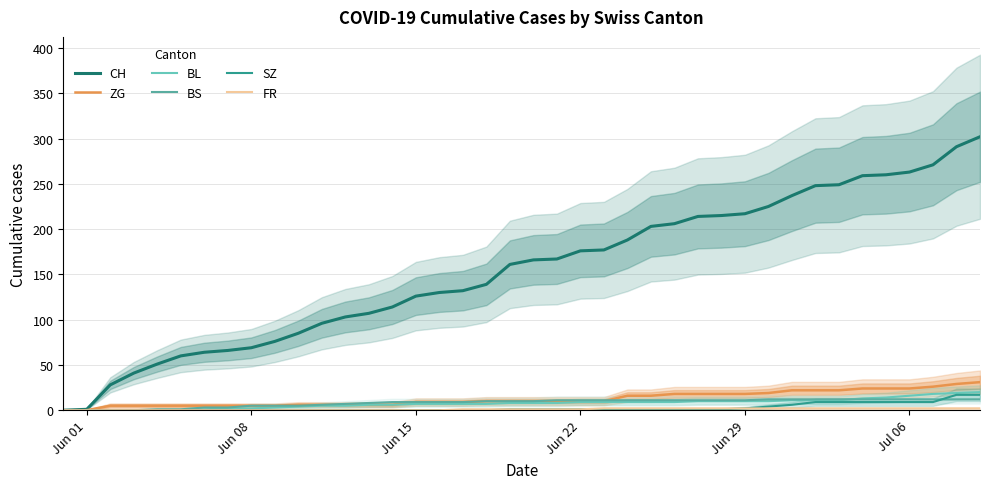

Is this an area chart (filled region under the line)?

No